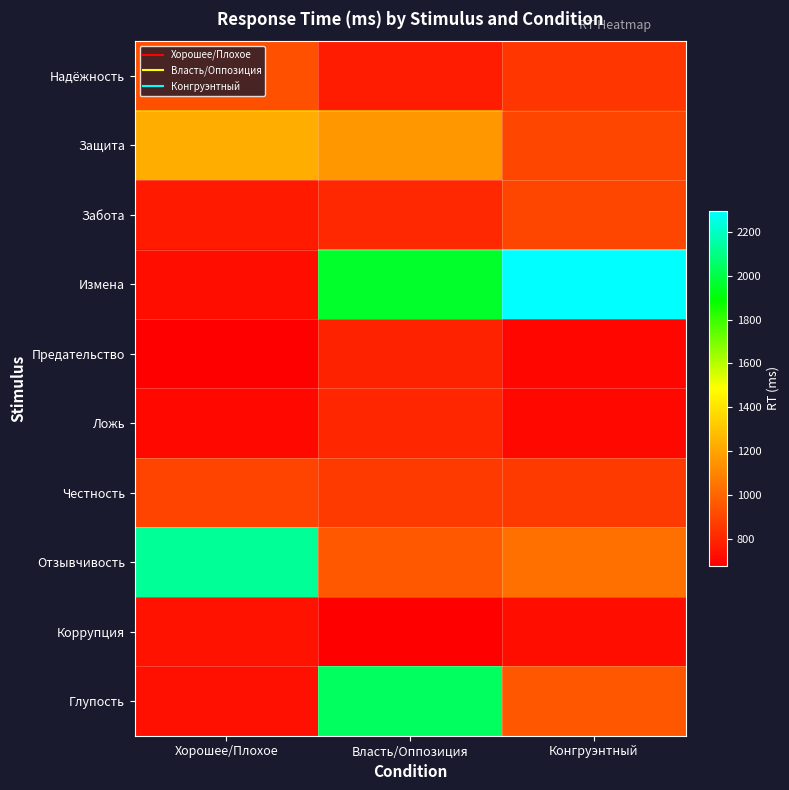

Reading left to right, transcribe all the data shown in this chart.

Надёжность: Хорошее/Плохое=929	Власть/Оппозиция=766	Конгруэнтный=850
Защита: Хорошее/Плохое=1231	Власть/Оппозиция=1157	Конгруэнтный=897
Забота: Хорошее/Плохое=762	Власть/Оппозиция=805	Конгруэнтный=897
Измена: Хорошее/Плохое=724	Власть/Оппозиция=1957	Конгруэнтный=2297
Предательство: Хорошее/Плохое=678	Власть/Оппозиция=788	Конгруэнтный=700
Ложь: Хорошее/Плохое=706	Власть/Оппозиция=800	Конгруэнтный=704
Честность: Хорошее/Плохое=893	Власть/Оппозиция=859	Конгруэнтный=860
Отзывчивость: Хорошее/Плохое=2126	Власть/Оппозиция=959	Конгруэнтный=1031
Коррупция: Хорошее/Плохое=738	Власть/Оппозиция=675	Конгруэнтный=721
Глупость: Хорошее/Плохое=732	Власть/Оппозиция=2038	Конгруэнтный=949